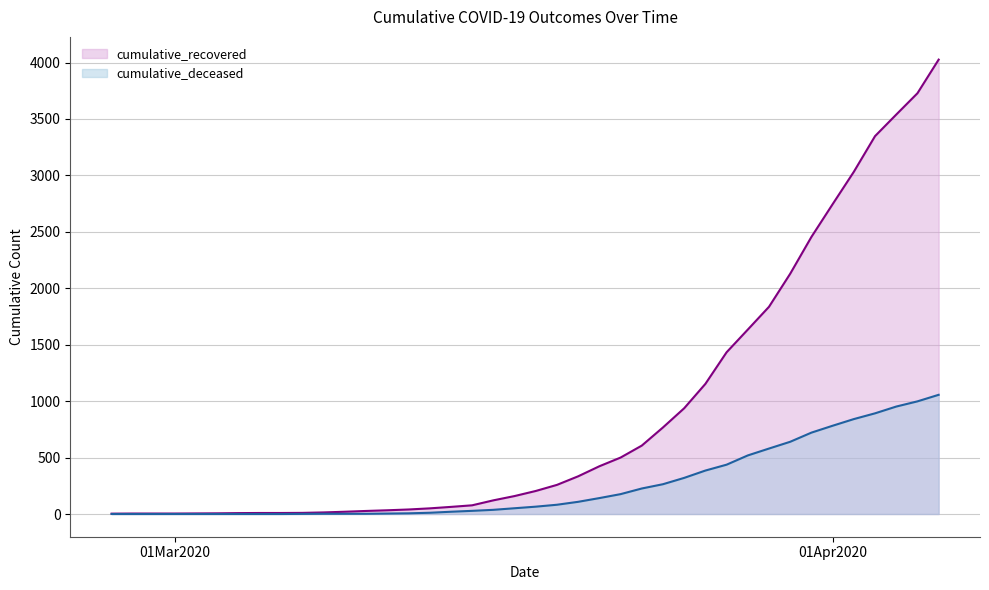

True or false: cumulative_recovered and cumulative_deceased cross at least once.

False